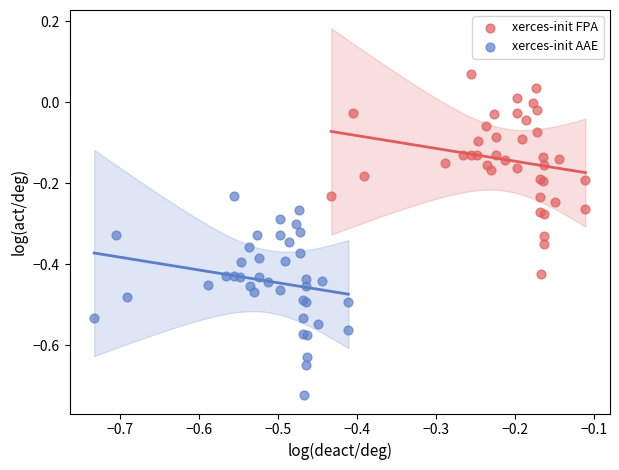

Which series contains the lowest Y value?

xerces-init AAE